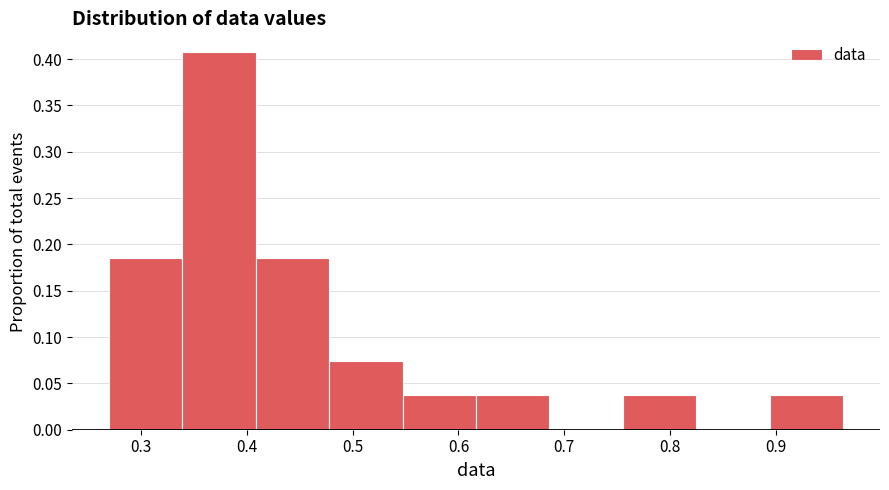

How tall is the bar that spans 0.76 to 0.82 on the x-axis? Neither the bar edges nor the heights are printed on the chart, so give them approximately, as read against the axes.

0.035